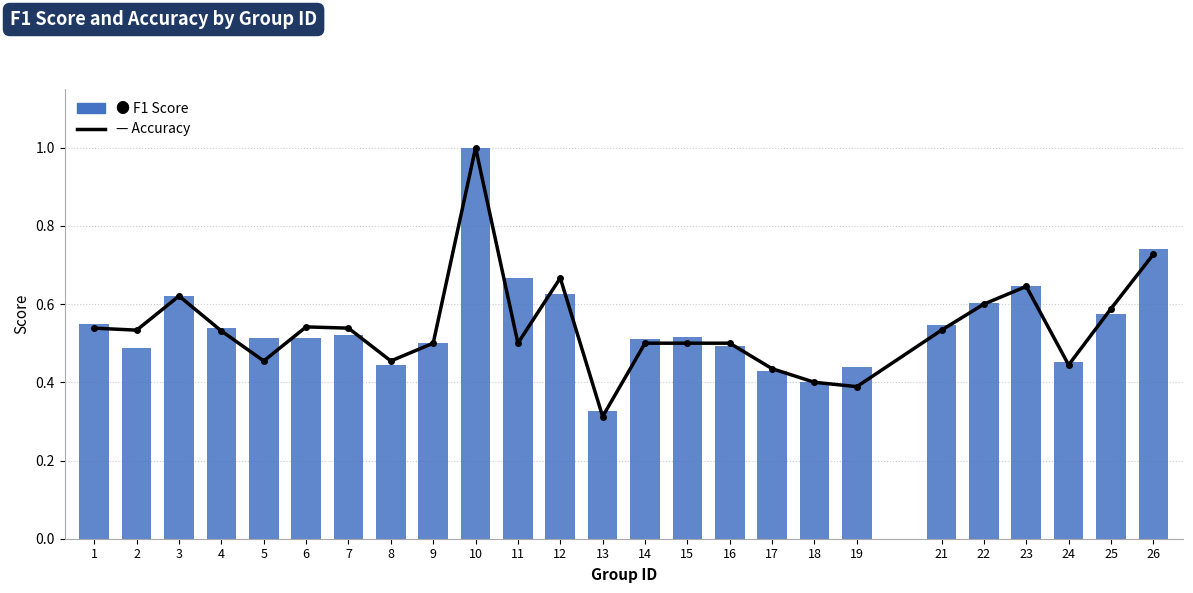

Reading left to right, extract all data points from this chart.

accuracy: 0.5	0.5	0.6	0.5	0.5	0.5	0.5	0.5	0.5	1.0	0.5	0.7	0.3	0.5	0.5	0.5	0.4	0.4	0.4	0.5	0.6	0.6	0.4	0.6	0.7
f1: 0.5	0.5	0.6	0.5	0.5	0.5	0.5	0.4	0.5	1.0	0.7	0.6	0.3	0.5	0.5	0.5	0.4	0.4	0.4	0.5	0.6	0.6	0.5	0.6	0.7